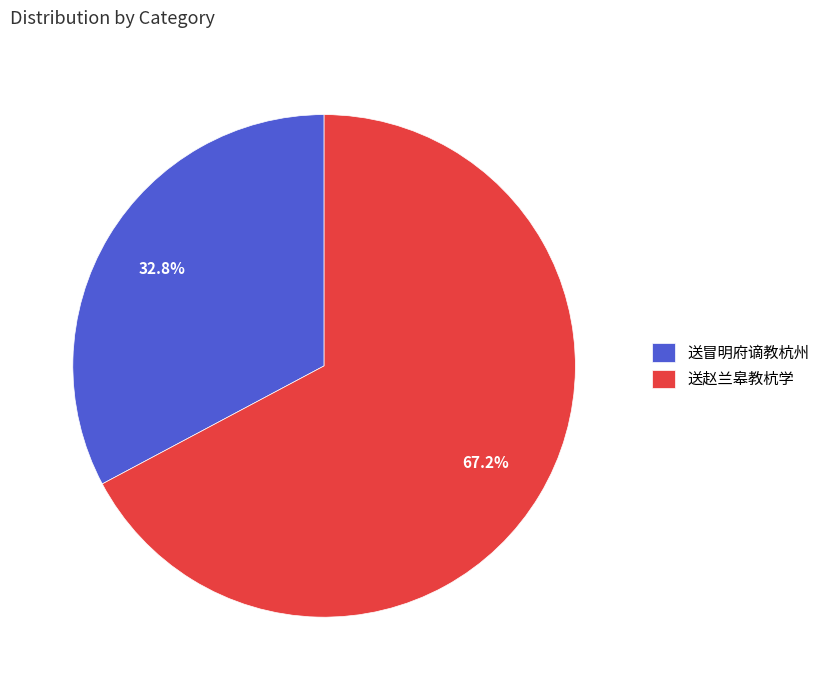

True or false: 送冒明府谪教杭州 accounts for 33% of the total.

True